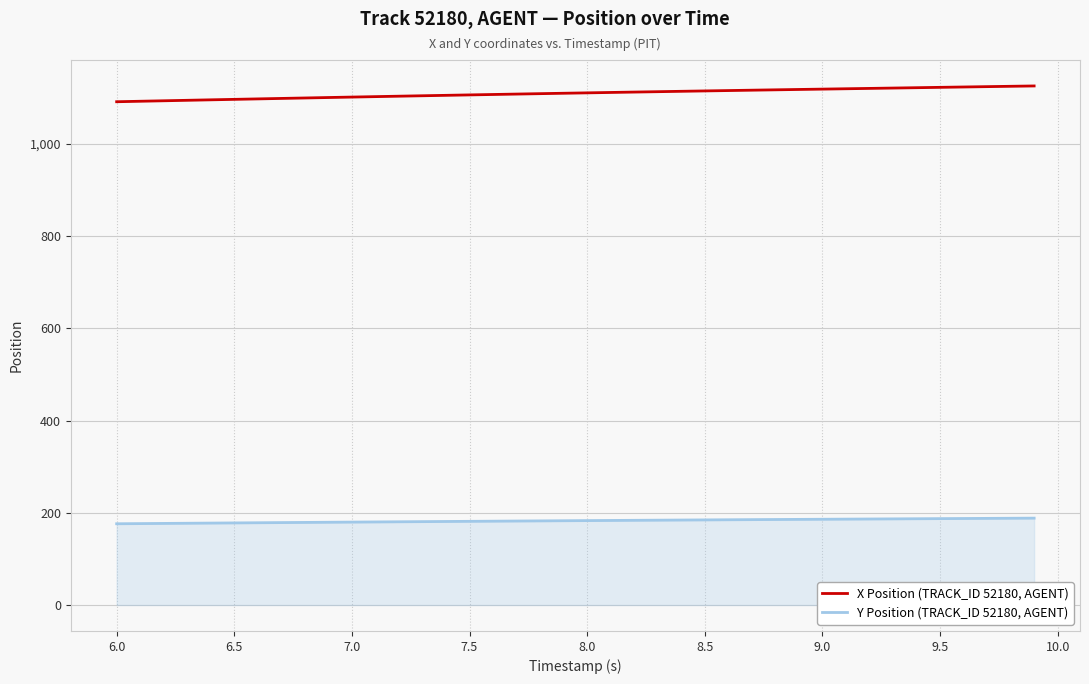

What is the difference between the maximum and minimum values in the Y Position (TRACK_ID 52180, AGENT) series?

12.2